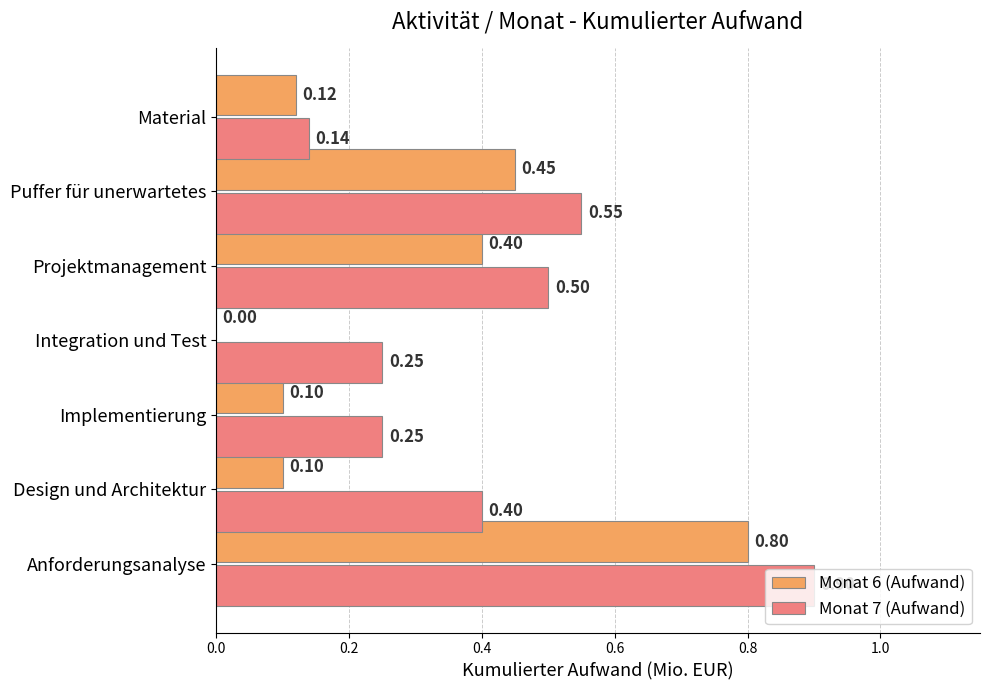

What is the total value across all series at Material?

0.3